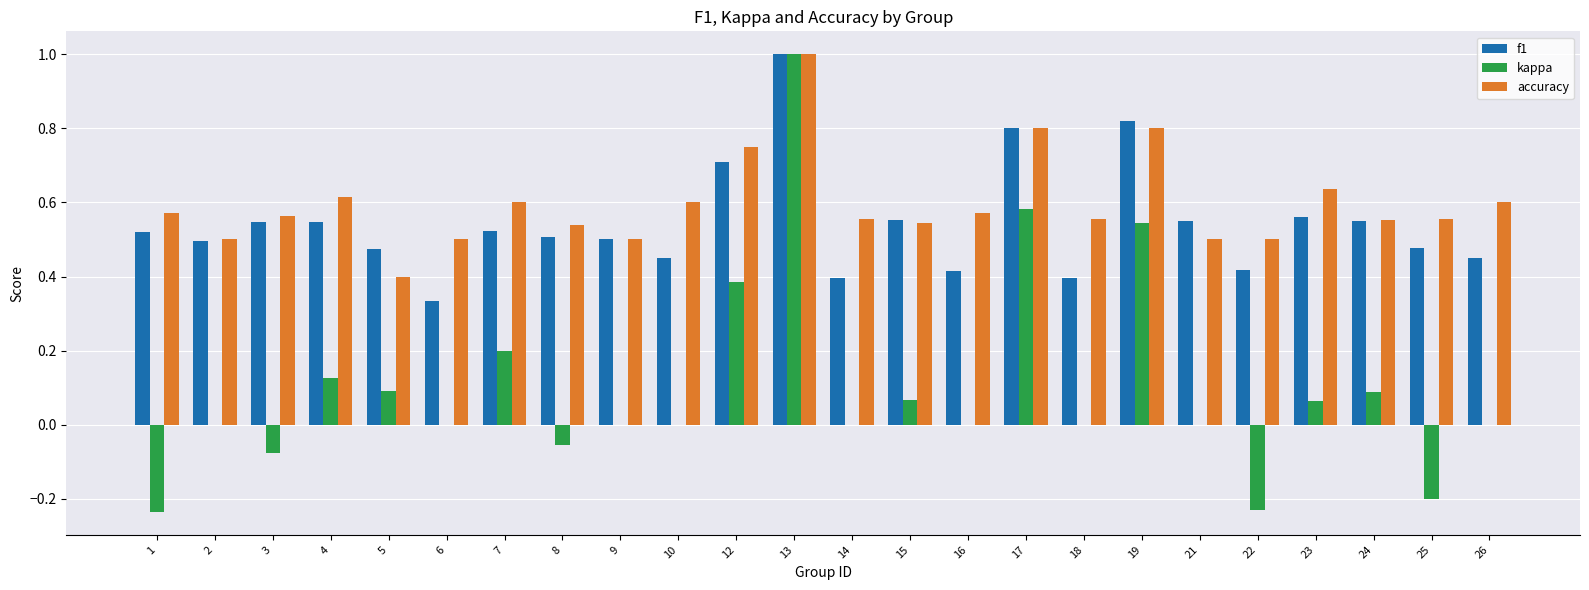

Are the bars grouped side by side (vs. stacked)?

Yes